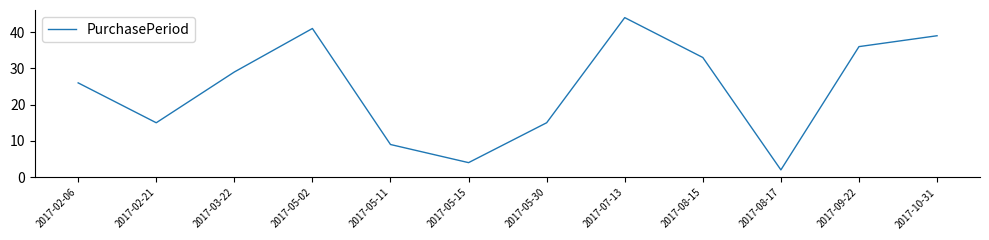

What is the change in value from 2017-05-15 to 2017-08-15?

+29